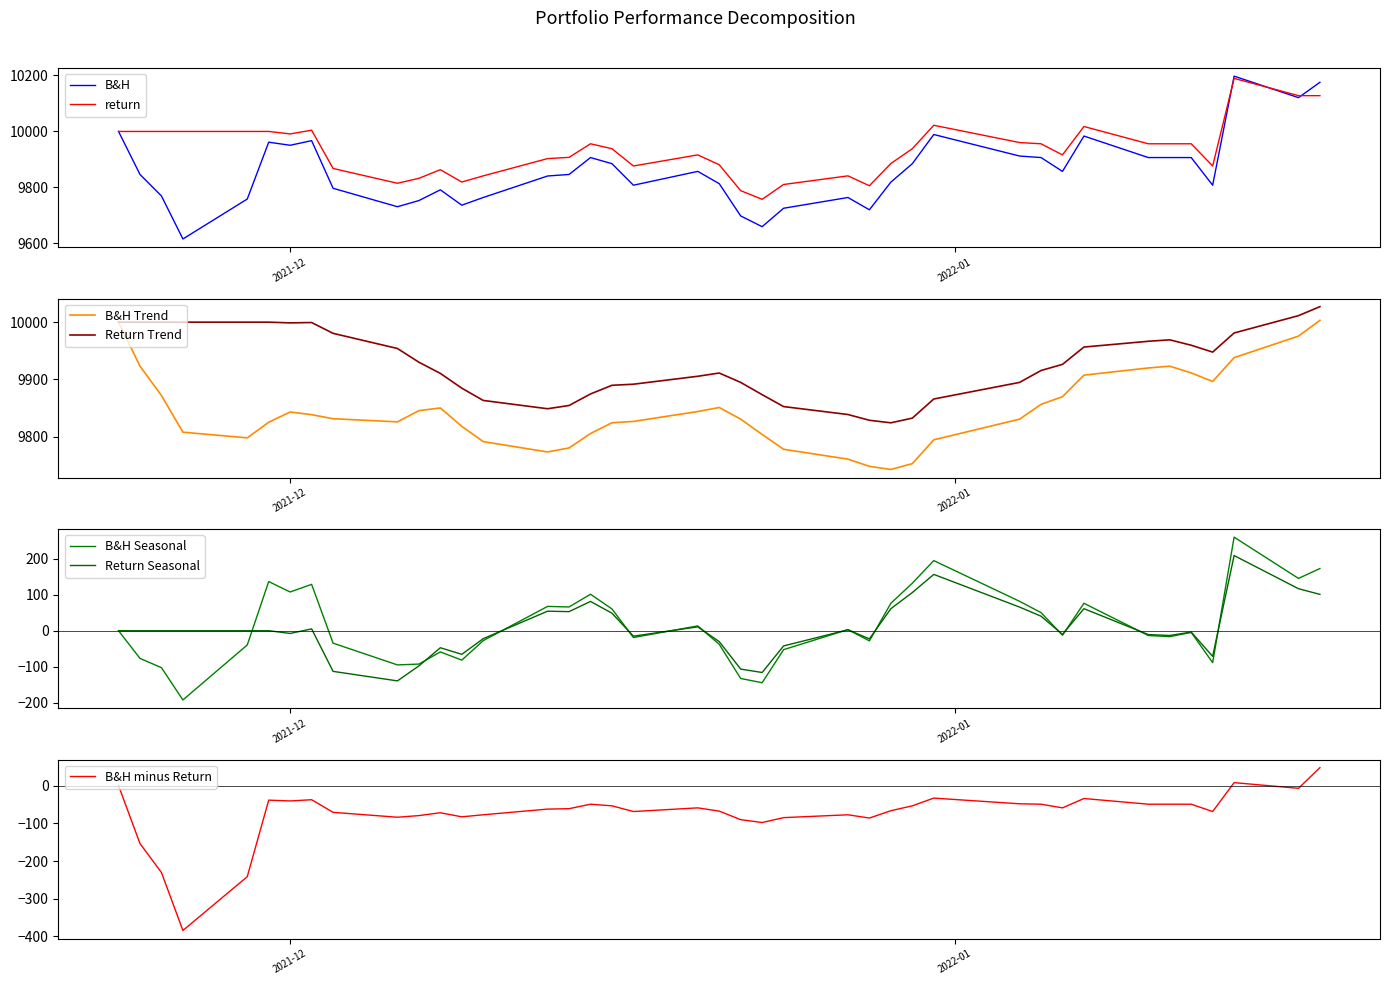

Which label corresponds to the smallest value in the chart?

2021-11-26